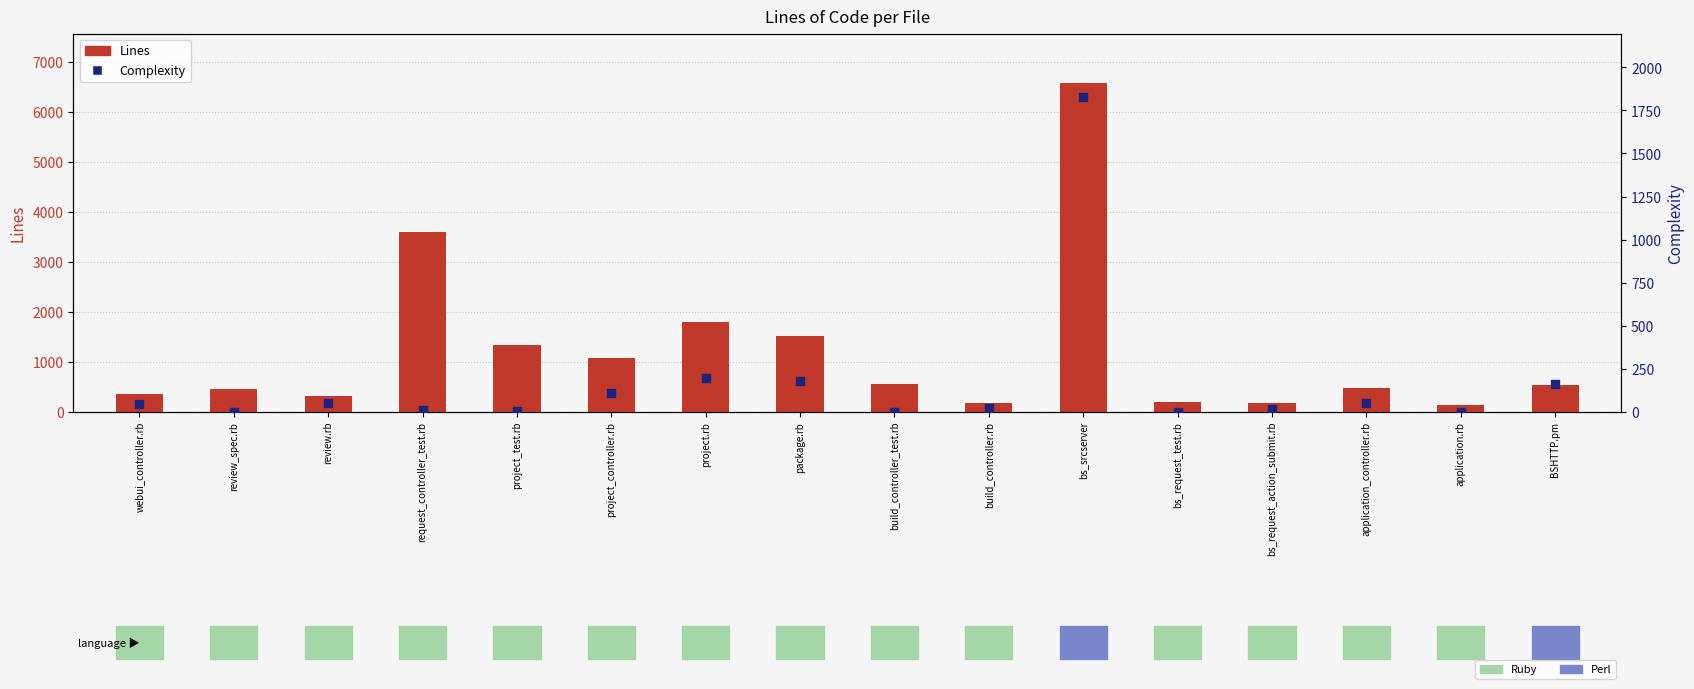

At which category is the sum across all series the highest?

bs_srcserver